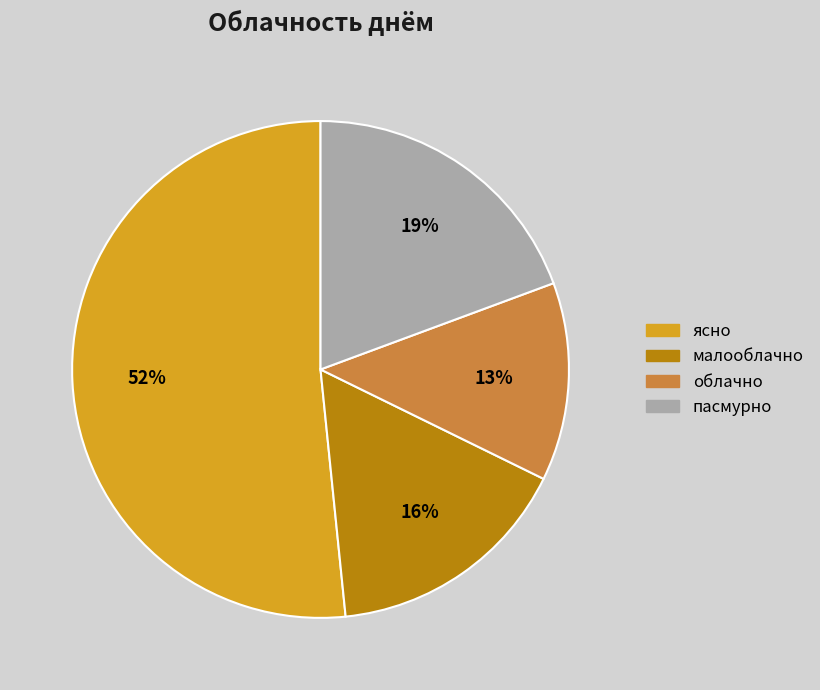

Rank the categories by value from lowest to highest.

облачно, малооблачно, пасмурно, ясно